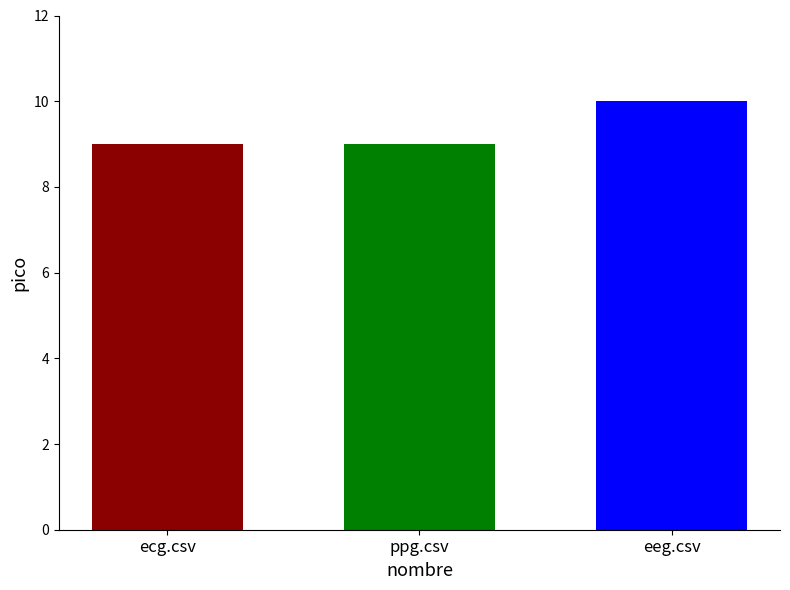

Reading right to left, extract all data points from this chart.

10	9	9